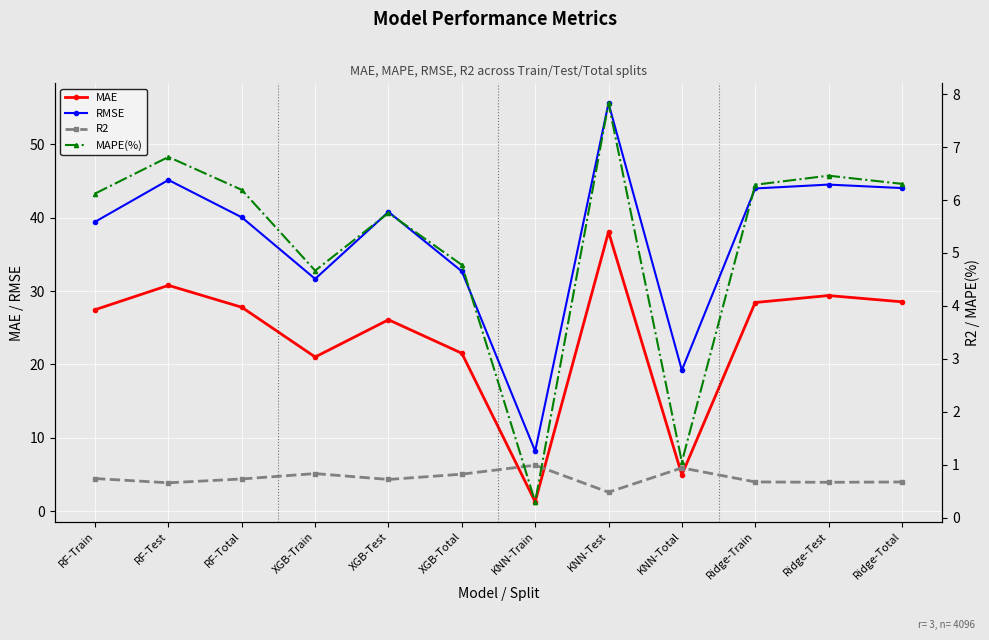

What is the total value across all series at RF-Test?

83.3